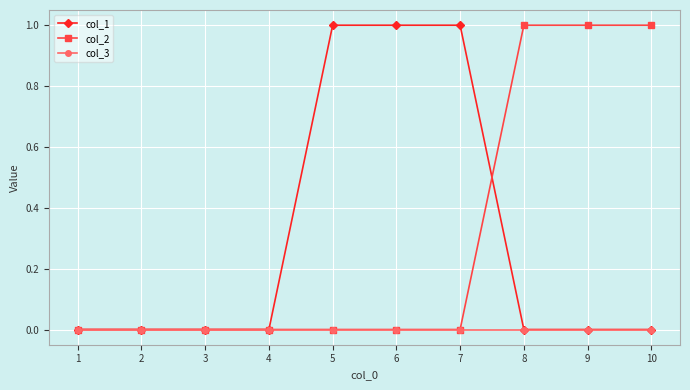

What is the value of the col_2 point at the 9th from the left?

1